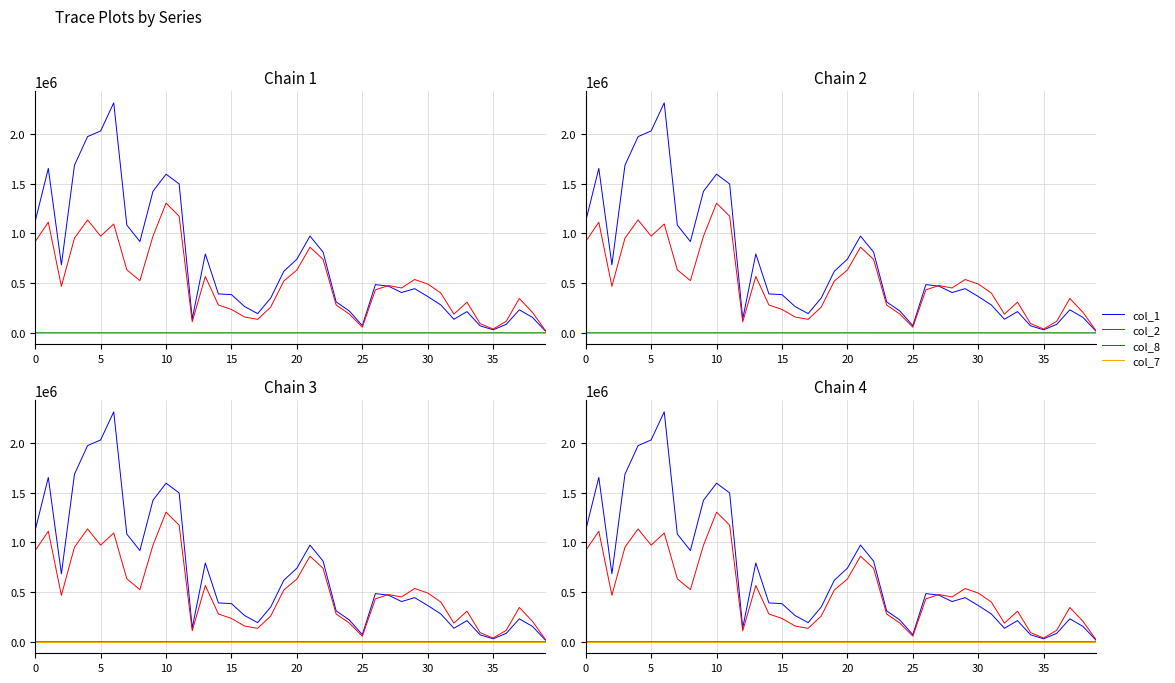

True or false: col_8 and col_7 cross at least once.

False